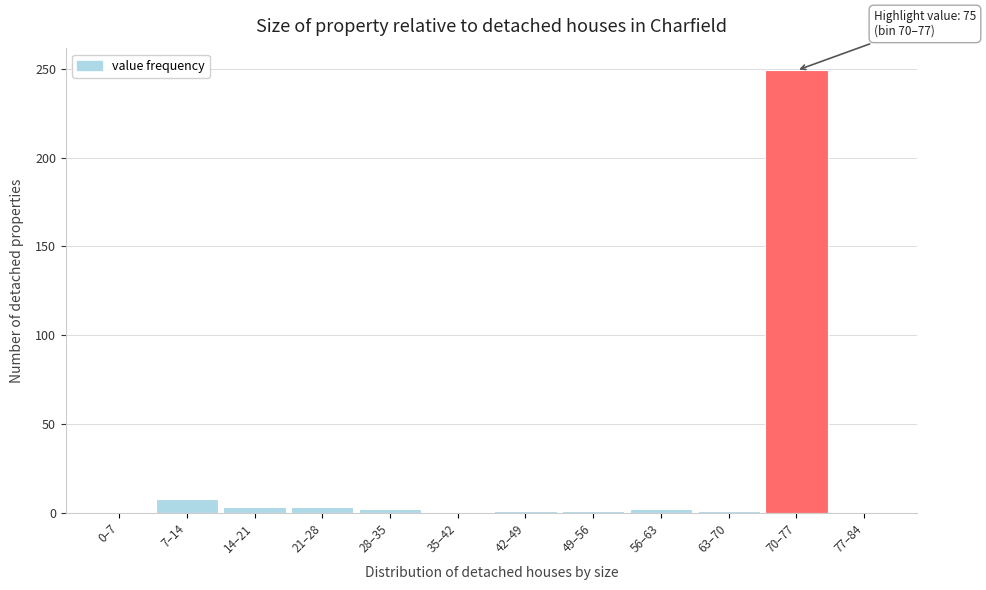

What is the sum of all values?

270